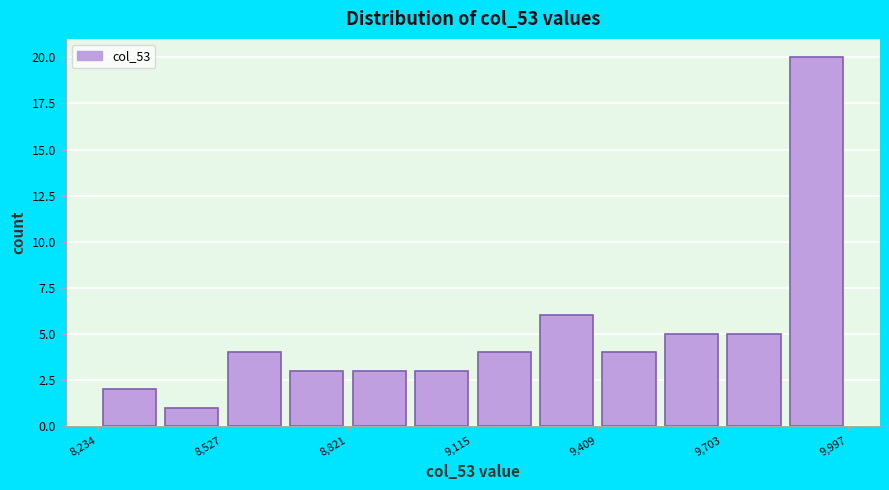

Read against the x-axis, roughly where is the centre of the tallest bar?

9900